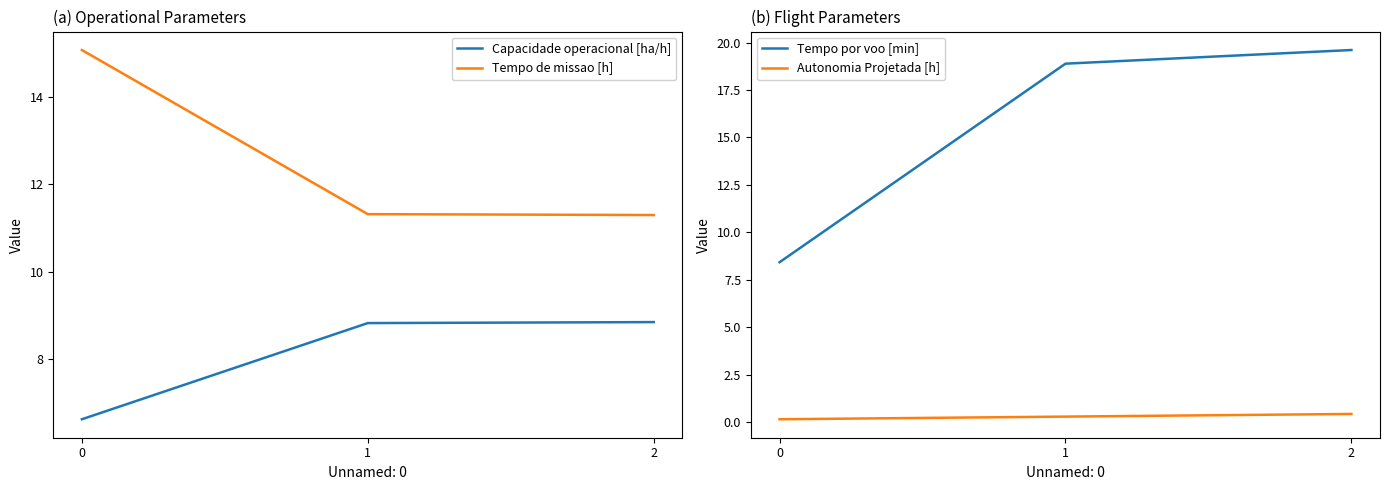

What is the total value across all series at 2?

40.2